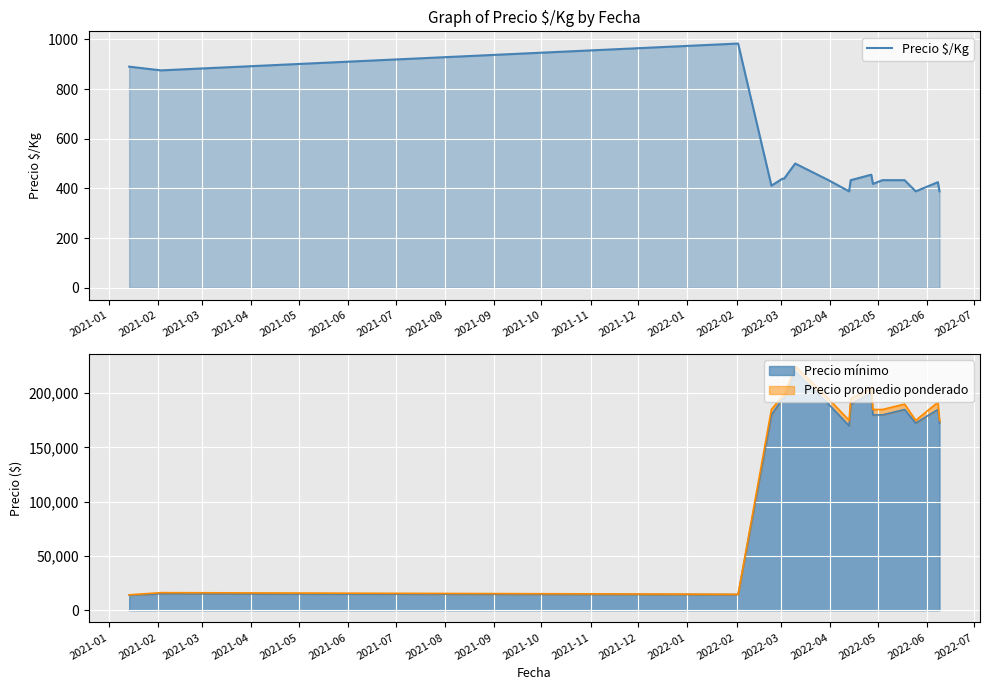

The chart shows a value of 1294 at 2021-02. True or false?

False